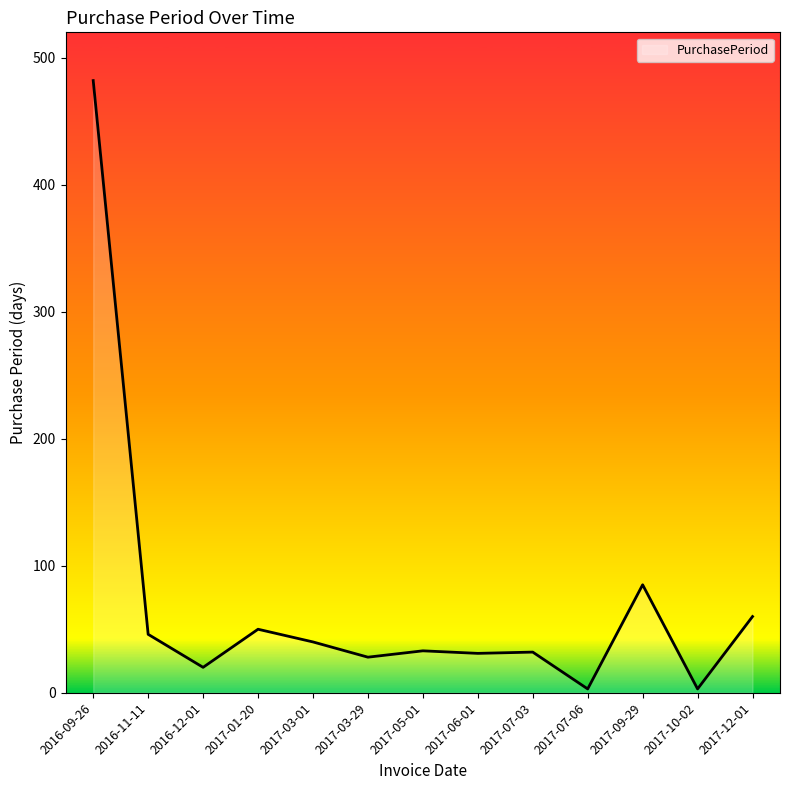

The chart shows a value of 294 at 2016-09-26. True or false?

False